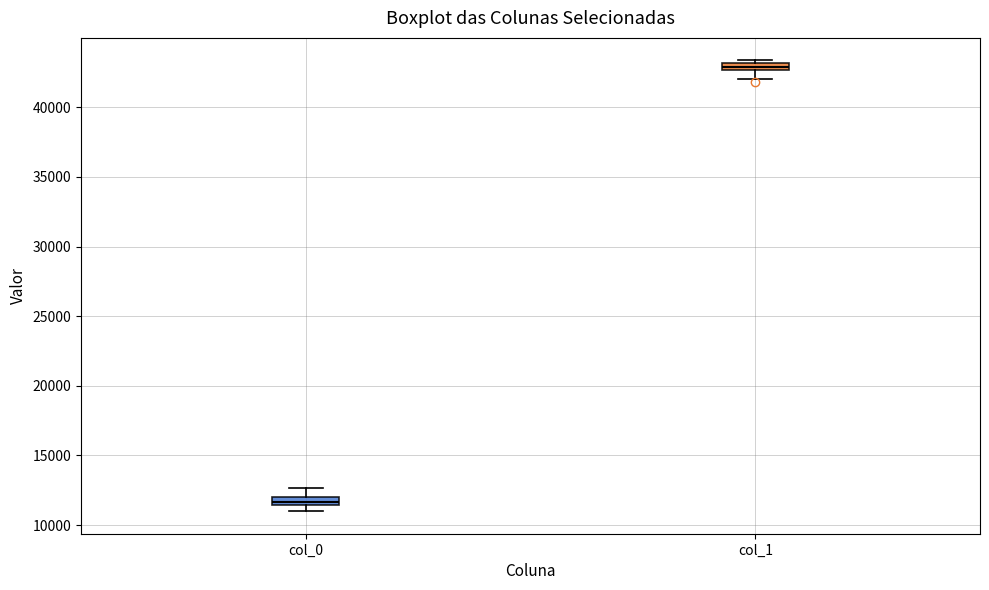

Where does the upper whisker of the box for col_0 end on the y-axis? The values are not printed on the chart, so give them approximately, as read against the axis.

12500